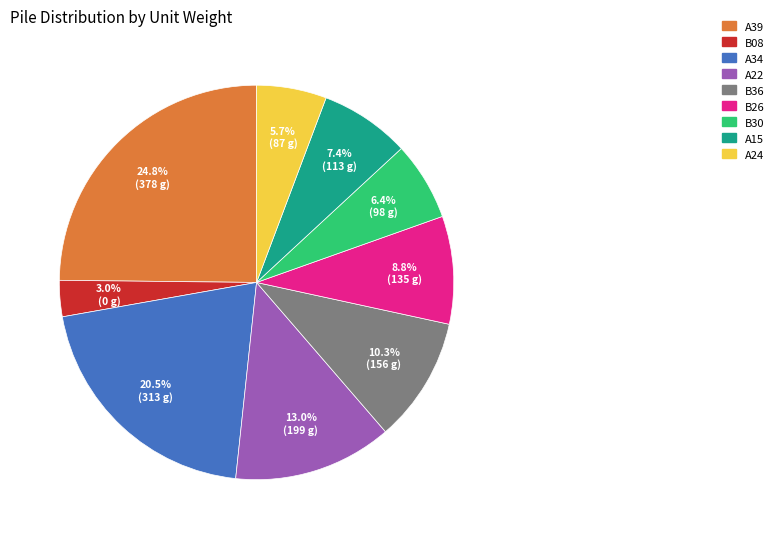

What portion of the pie excludes A22?

87.0%